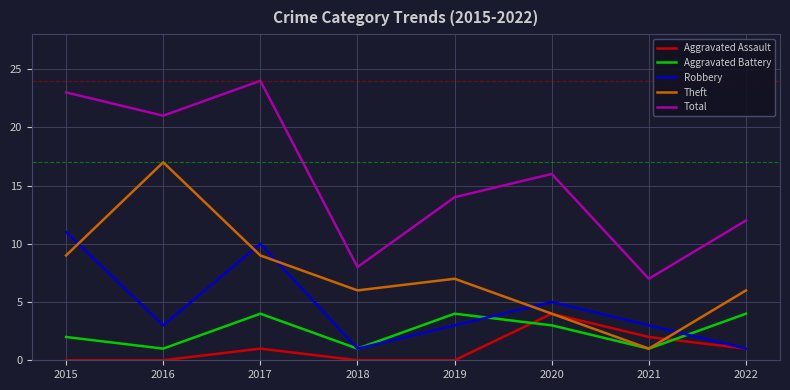

What is the difference between the maximum and minimum values in the Theft series?

16